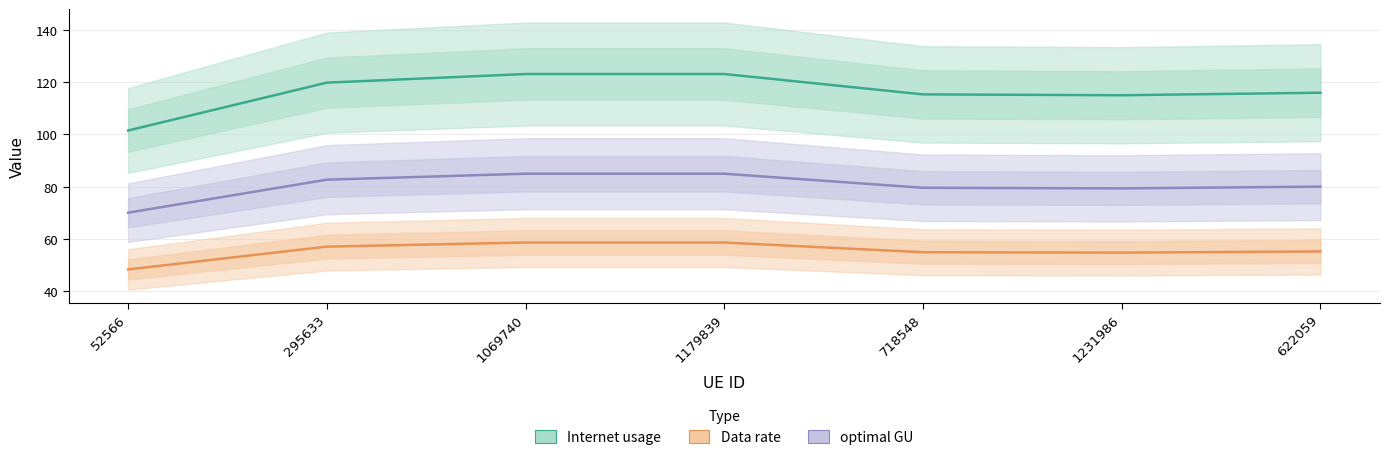

Does the chart have visible grid lines?

Yes